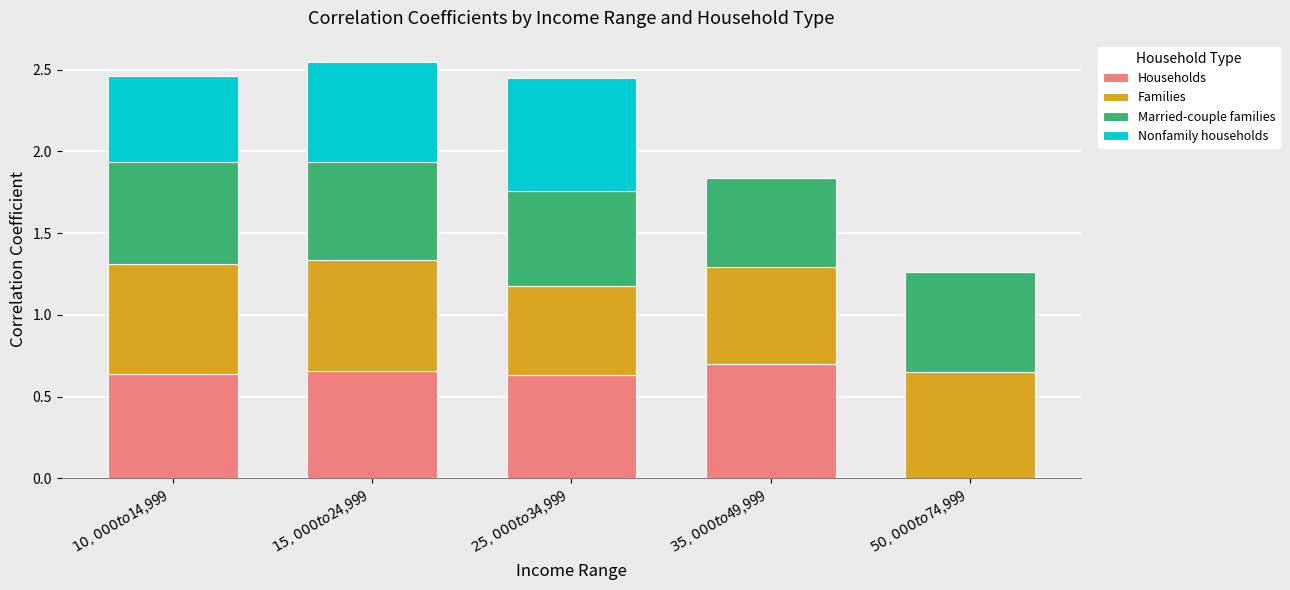

What is the sum of all Households values?

2.6